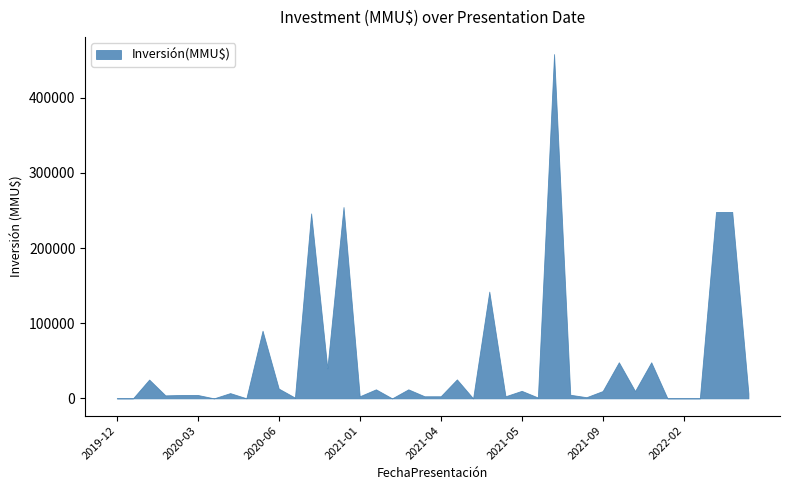

What is the change in value from 2022-12-16 to 2019-12-23?

-248000